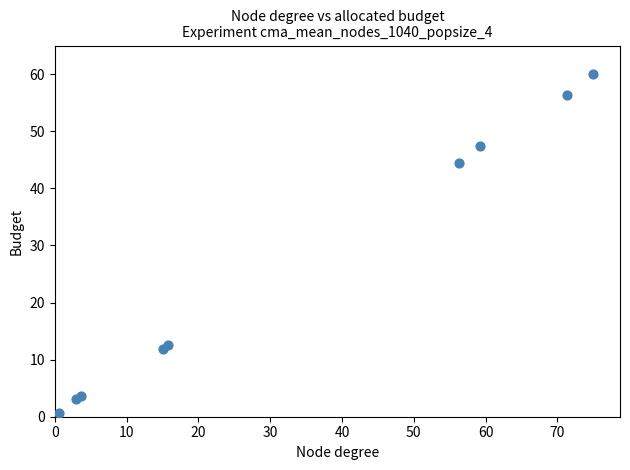

What Y value in the scatter plot is closest to 30?

44.4